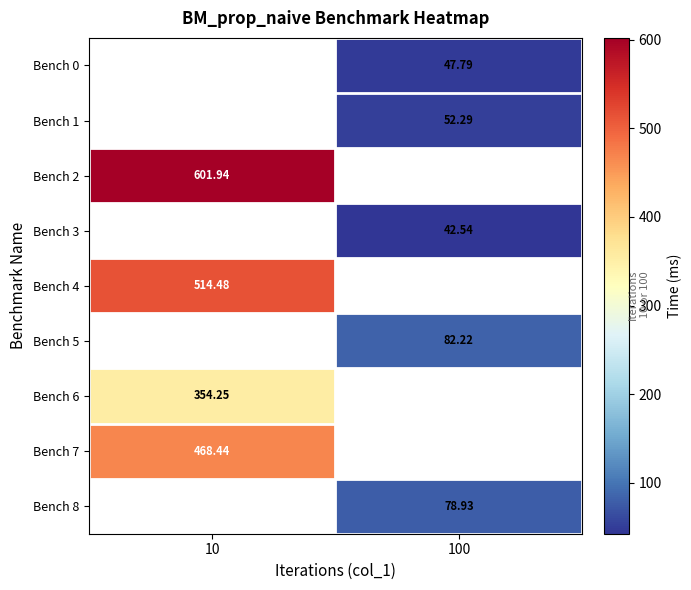

Is the value of Bench 6 at 10 greater than the value of Bench 5 at 100?

Yes